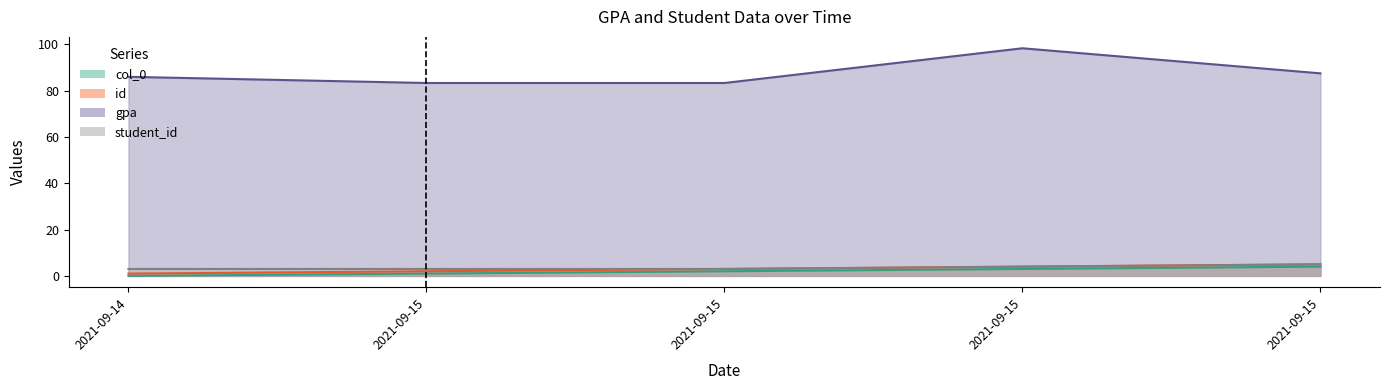

Does the chart display data point markers on the line(s)?

No